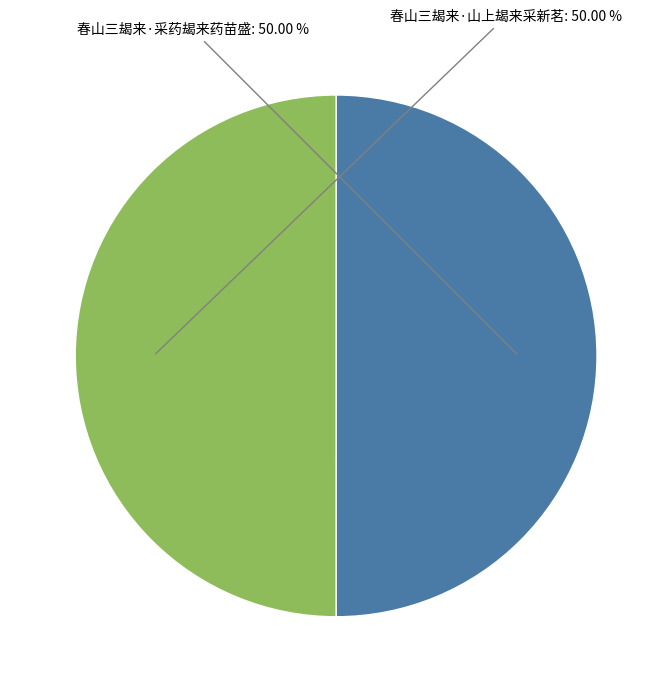

To the nearest percent, what is the combined percentage of 春山三朅来·山上朅来采新茗 and 春山三朅来·采药朅来药苗盛?

100%